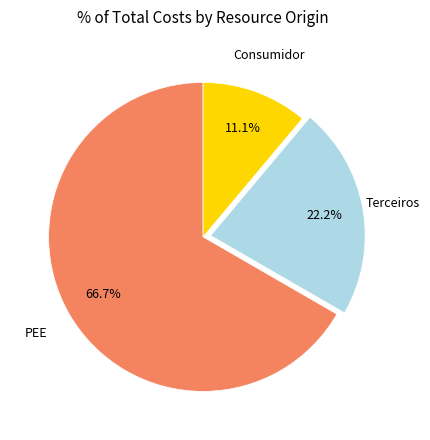

To the nearest percent, what is the difference between the PEE and Terceiros slice percentages?

44%